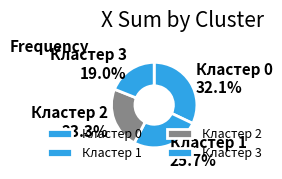

Does Кластер 2 23.3% represent more than half of the total?

No